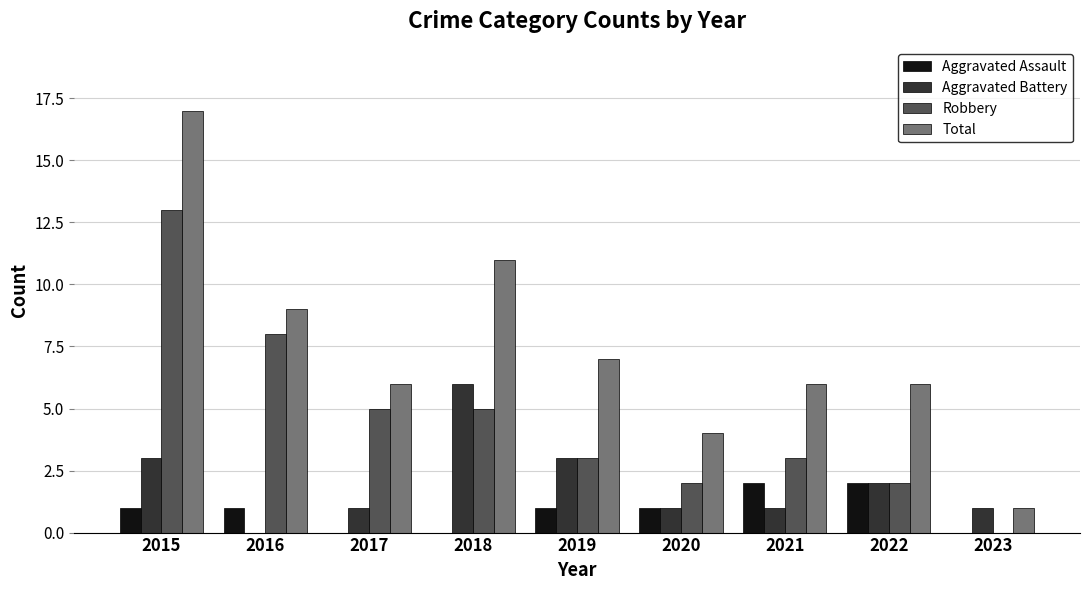

How many series are shown in this chart?

4